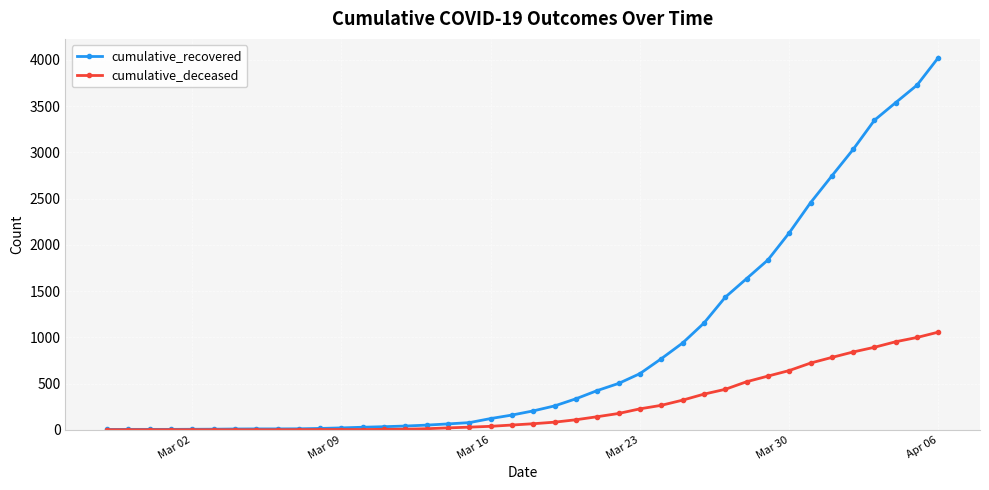

Rank the series by their maximum value, from highest to lowest.

cumulative_recovered, cumulative_deceased